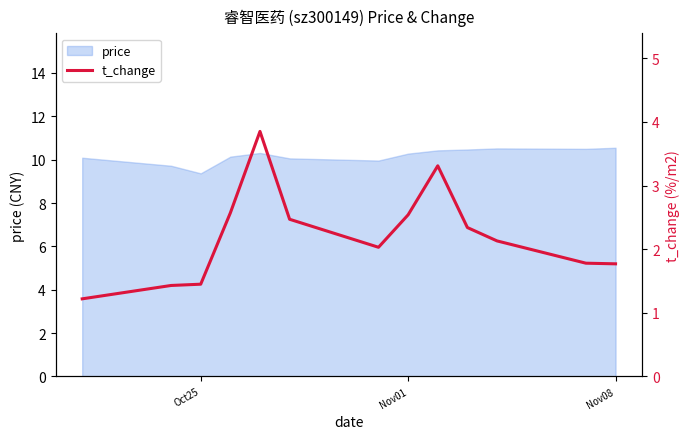

What is the difference between the maximum and minimum values?

2.6